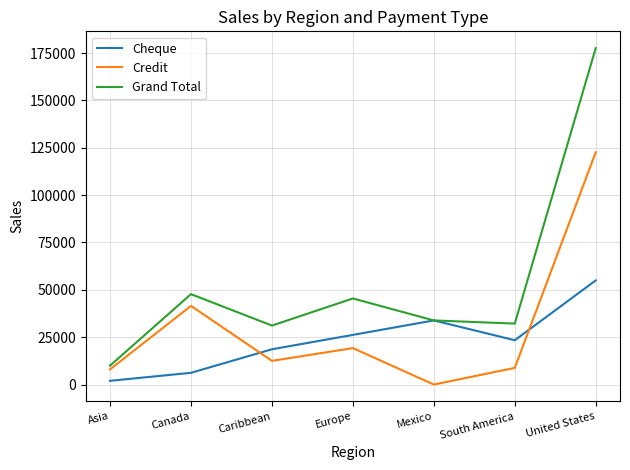

True or false: Cheque has more than 1 interior local peaks.

False